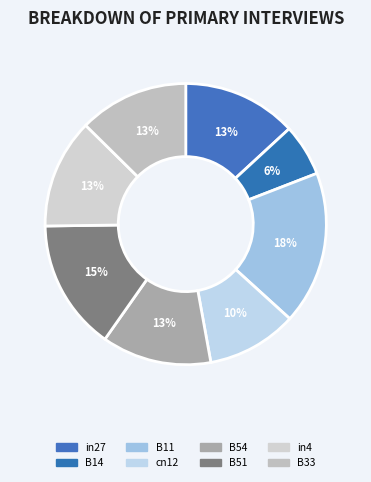

To the nearest percent, what portion does B14 represent?

6%